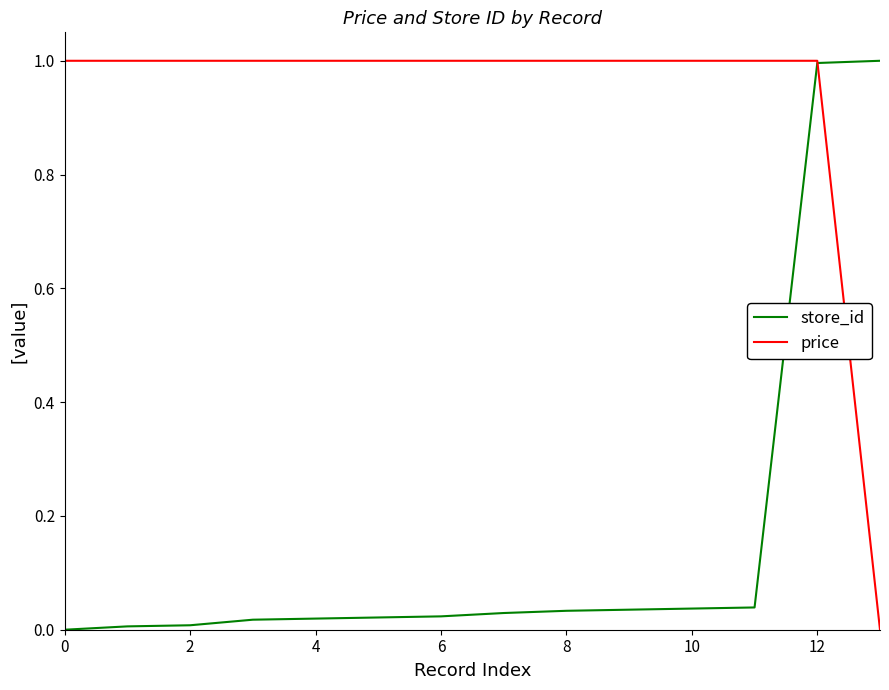

List the series in order of their overall mean, lowest first.

store_id, price